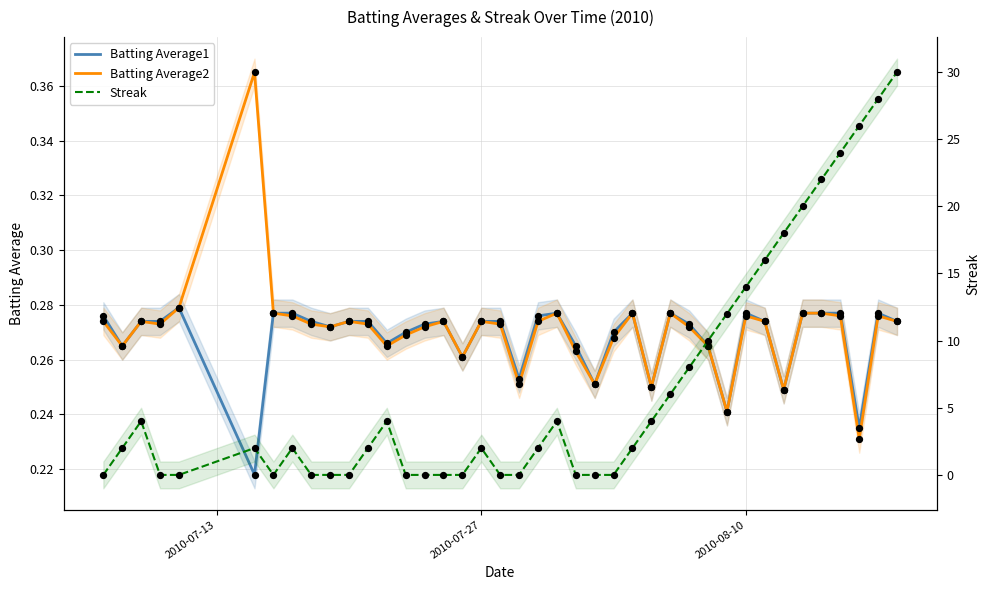

At how many categories does at least one series exceed 18?

6